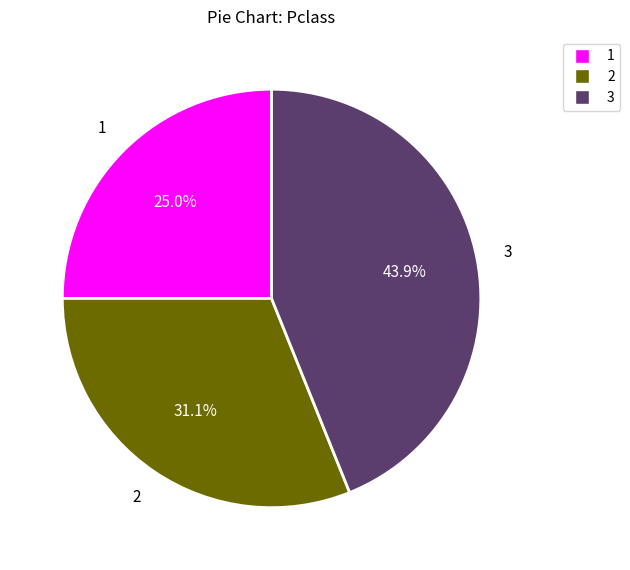

To the nearest percent, what is the average slice percentage?

33%